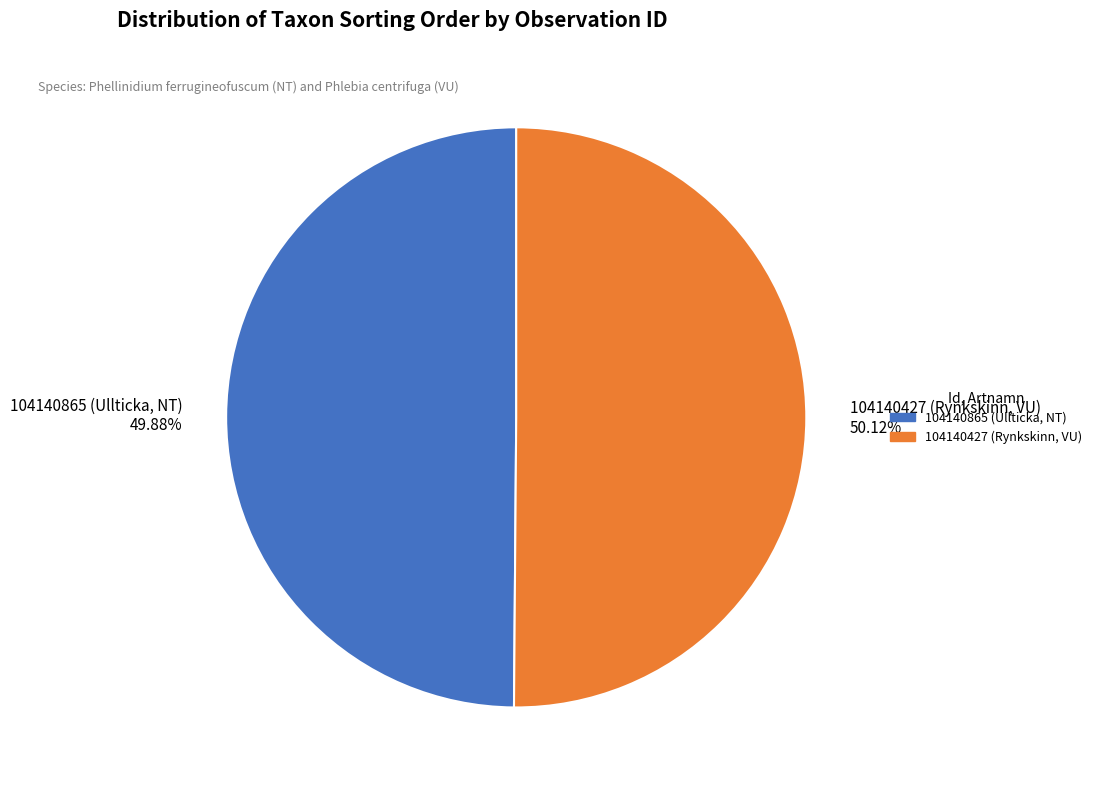

Approximately how many times larger is the value at 104140427 (Rynkskinn, VU) 50.12% compared to 104140865 (Ullticka, NT) 49.88%?

1.0